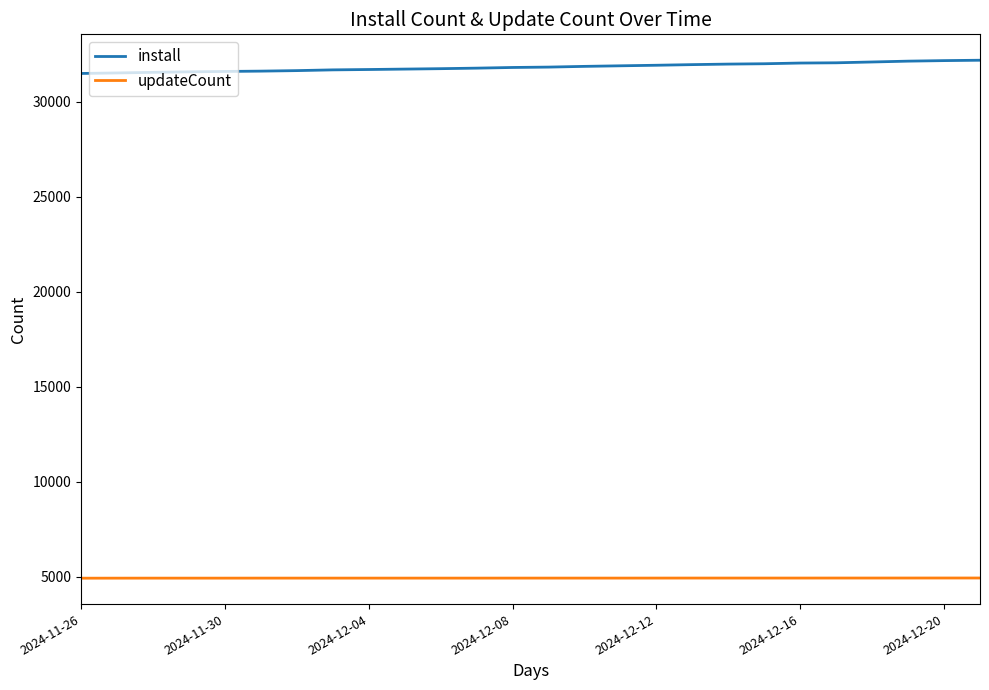

Count the updateCount values in the range 4936 to 4939.

16